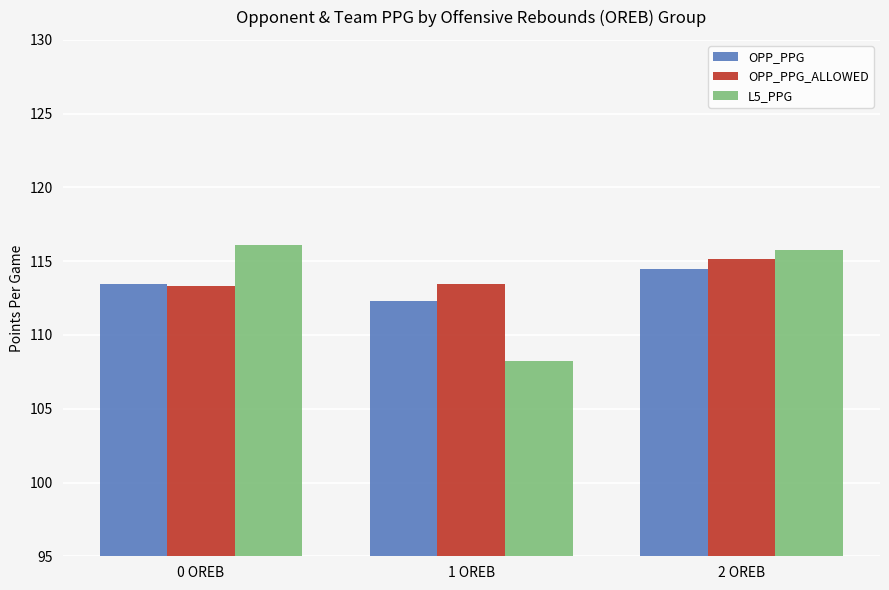

At how many categories does at least one series exceed 109?

3